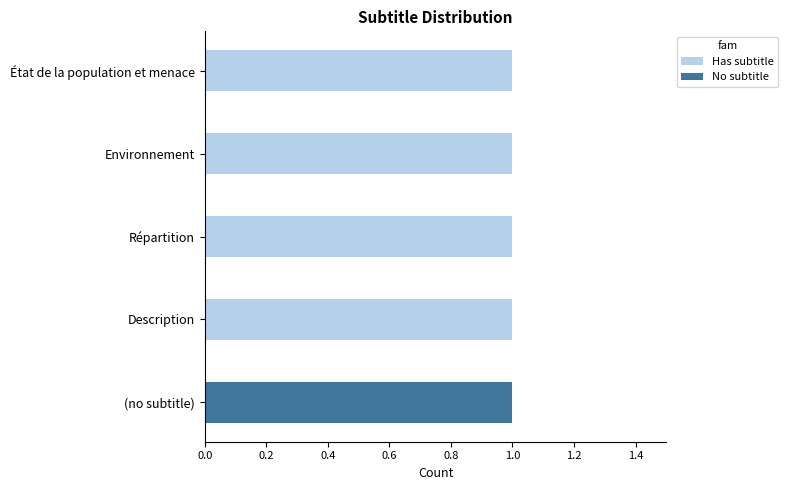

What is the sum of all Has subtitle values?

4